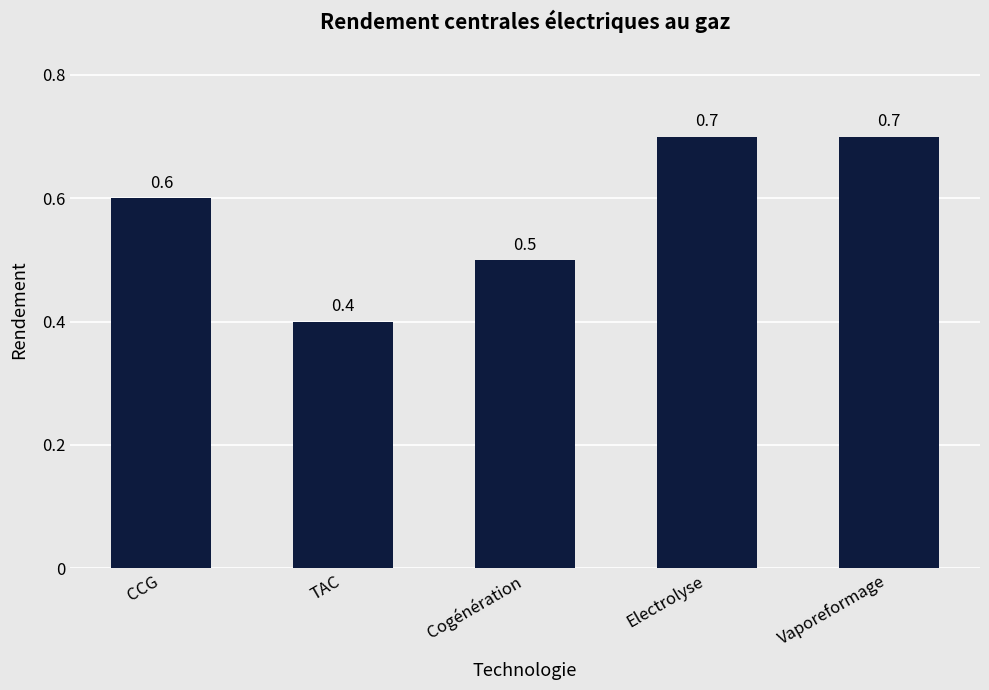

What is the difference between the maximum and second lowest values?

0.2